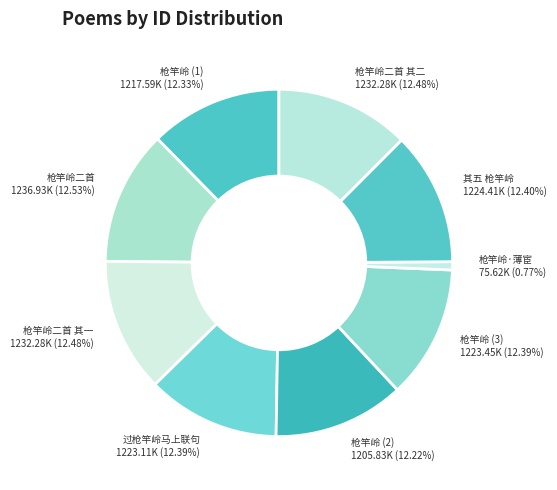

Is there a majority slice in this chart?

No